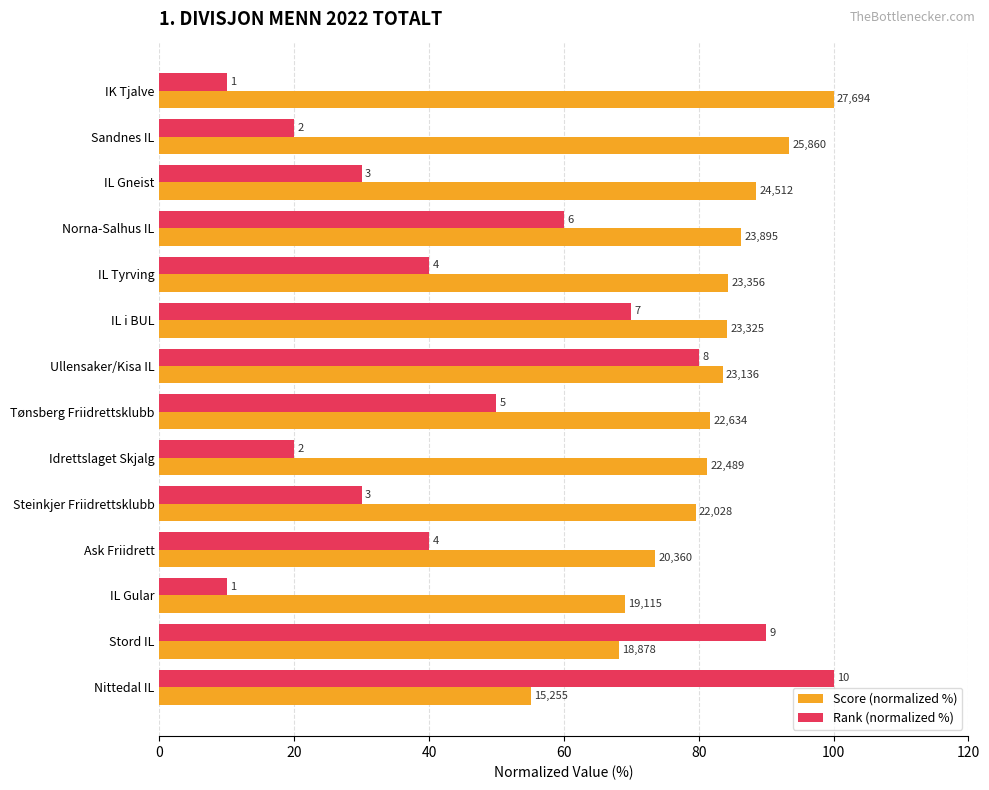

At how many categories does at least one series exceed 49?

14